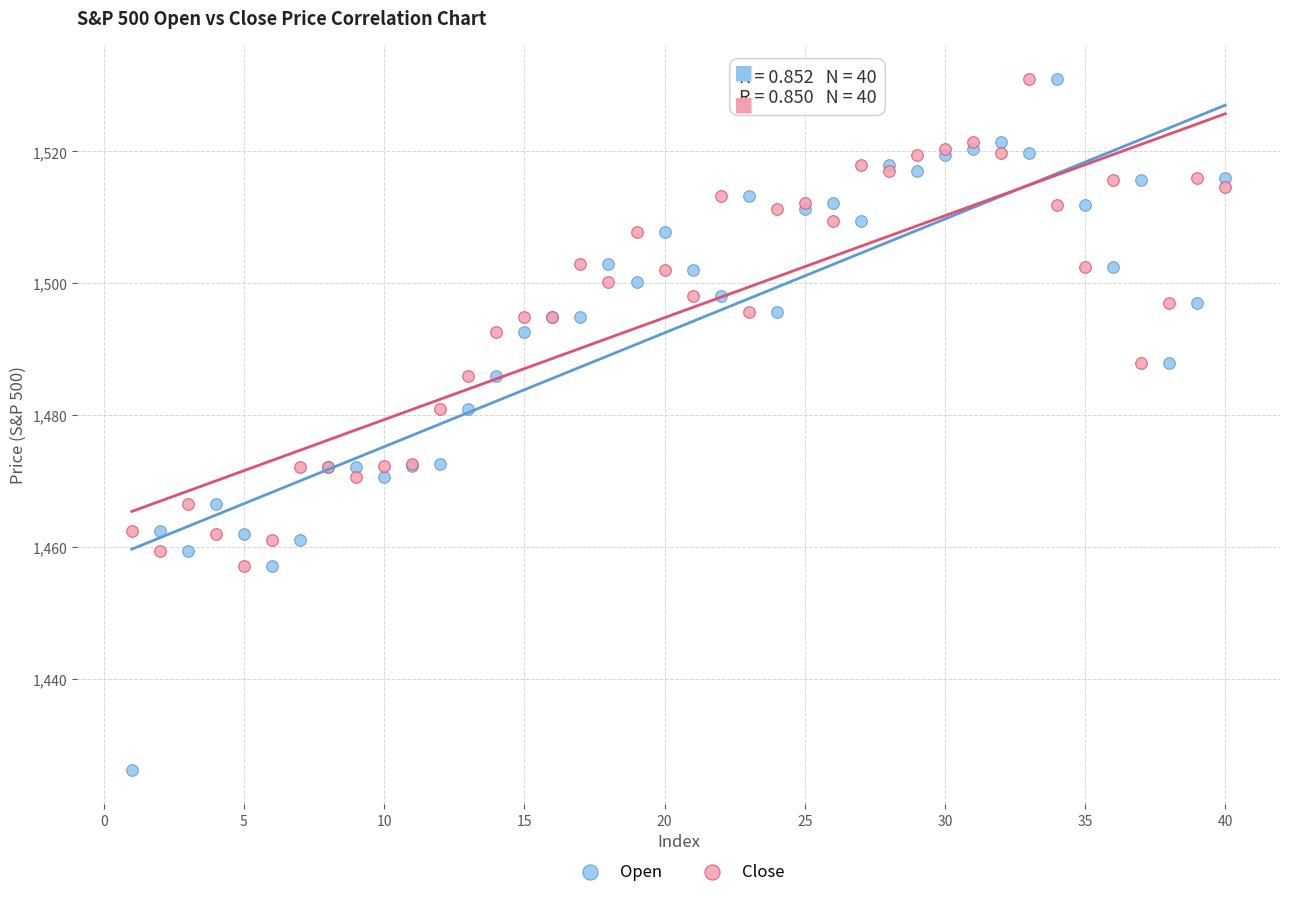

What is the X range (max minus min) for the scatter plot?

39.0